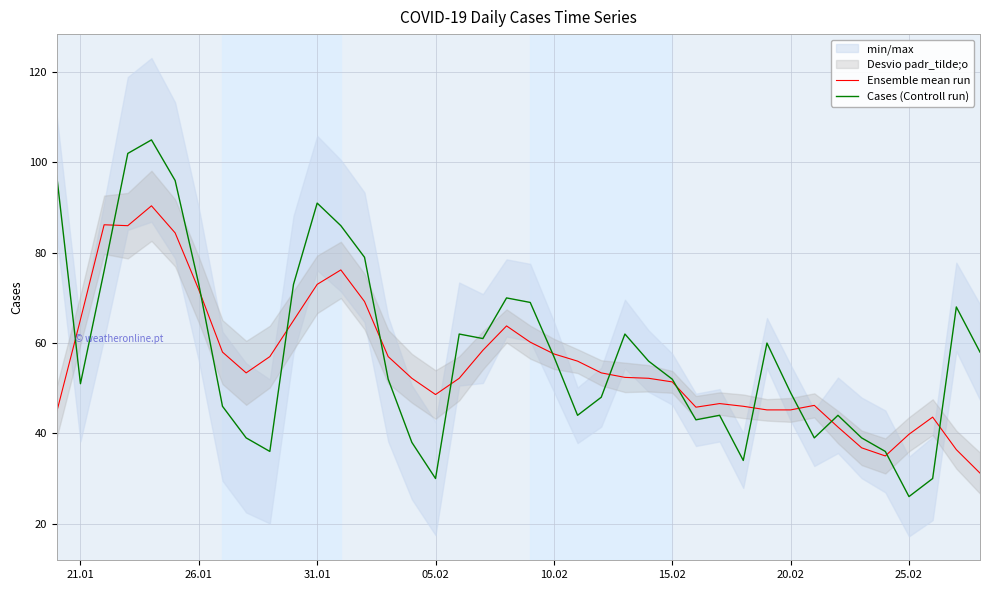

Reading left to right, what are all the values shown in this chart?

Ensemble mean run: 44.8	65.2	86.2	86.0	90.4	84.4	71.8	58.0	53.4	57.0	65.0	73.0	76.2	69.2	57.0	52.2	48.6	52.2	58.4	63.8	60.2	57.6	56.0	53.4	52.4	52.2	51.4	45.8	46.6	46.0	45.2	45.2	46.2	41.4	36.8	35.0	39.8	43.6	36.4	31.2
Cases (Controll run): 97.0	51.0	76.0	102.0	105.0	96.0	73.0	46.0	39.0	36.0	73.0	91.0	86.0	79.0	52.0	38.0	30.0	62.0	61.0	70.0	69.0	57.0	44.0	48.0	62.0	56.0	52.0	43.0	44.0	34.0	60.0	49.0	39.0	44.0	39.0	36.0	26.0	30.0	68.0	58.0